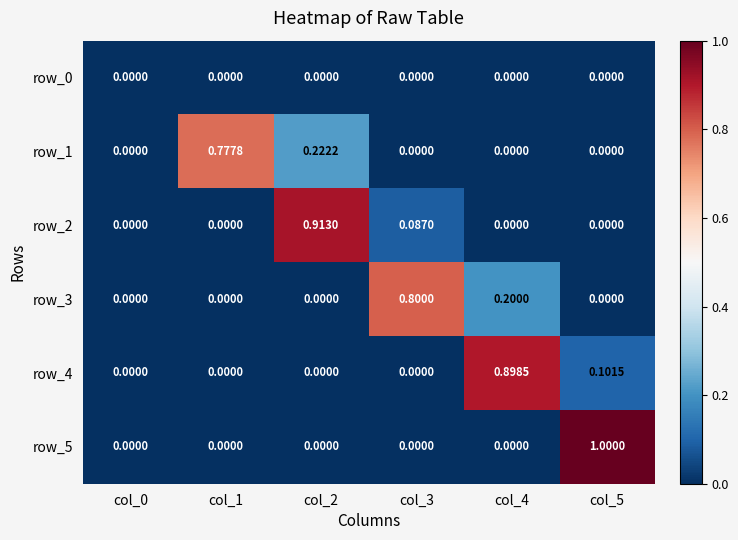

The value of row_5 at col_0 is 0.0. True or false?

True